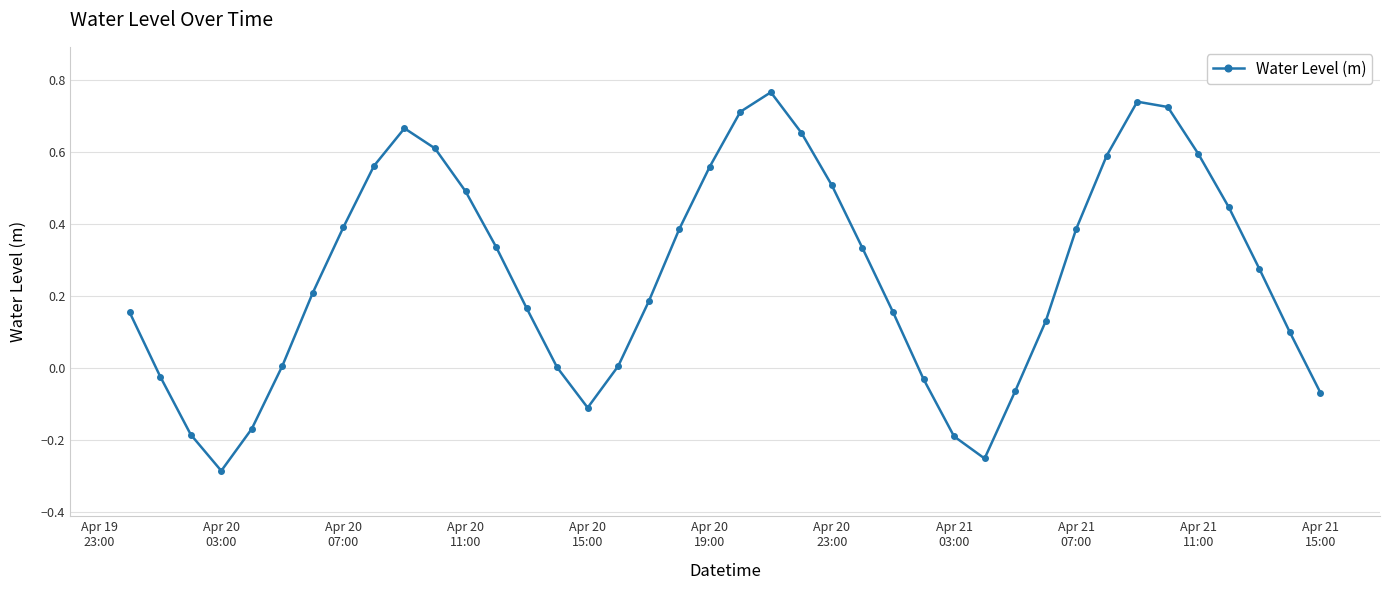

True or false: there are more than 1 points higher than both neighbors.

True